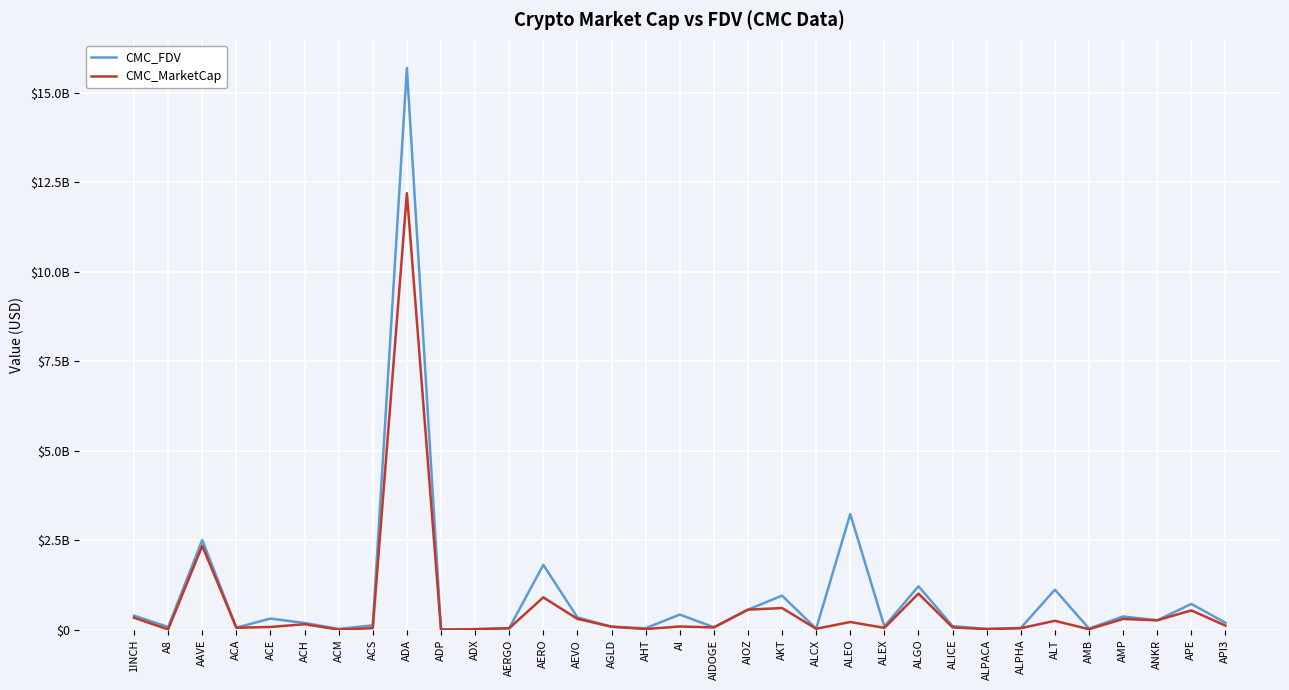

Does the chart have visible grid lines?

Yes